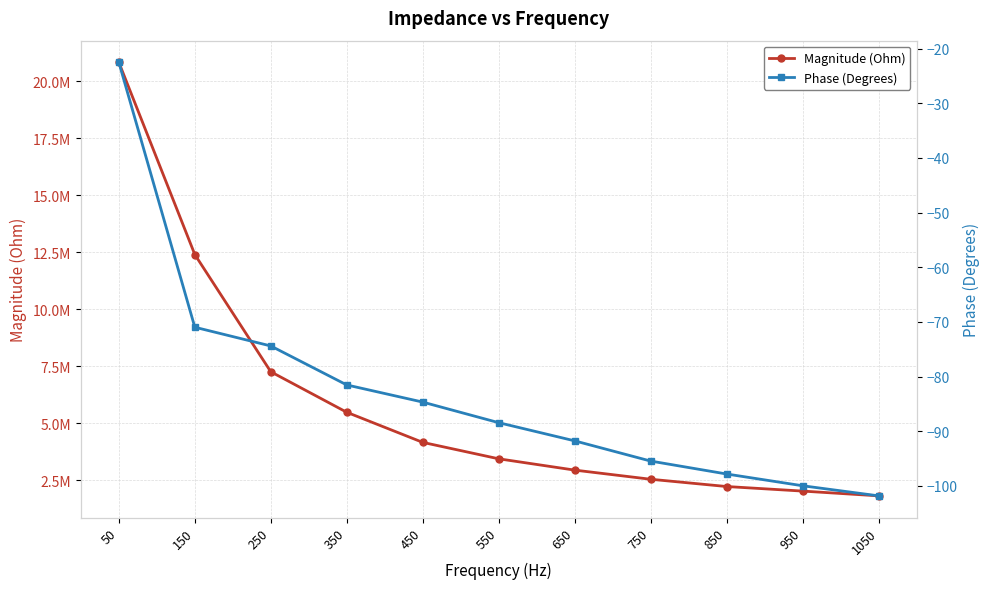

Which series has the largest total across all categories?

Magnitude (Ohm)